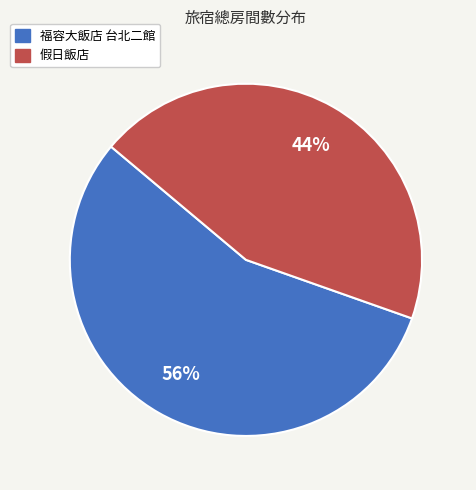

To the nearest percent, what is the combined percentage of 福容大飯店 台北二館 and 假日飯店?

100%